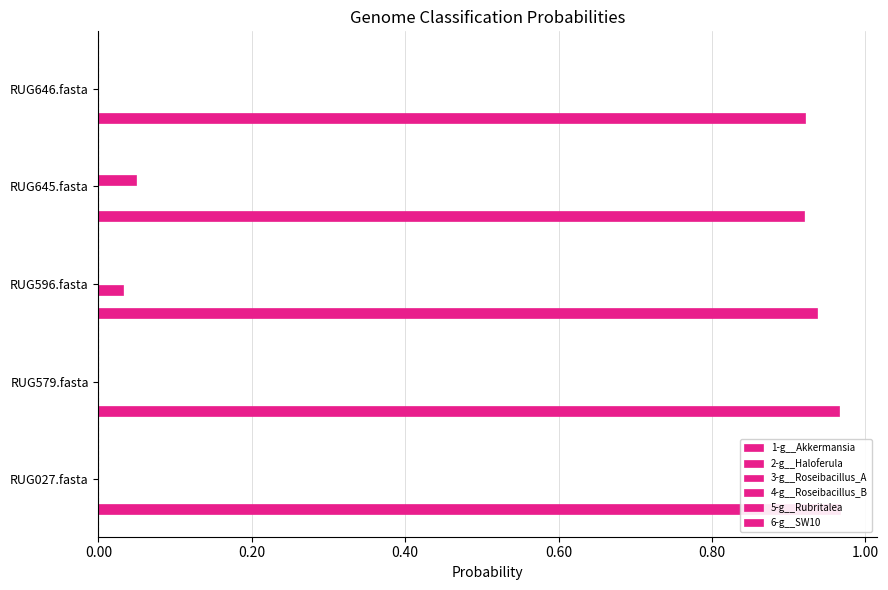

What are all the series names shown in the legend?

1-g__Akkermansia, 2-g__Haloferula, 3-g__Roseibacillus_A, 4-g__Roseibacillus_B, 5-g__Rubritalea, 6-g__SW10